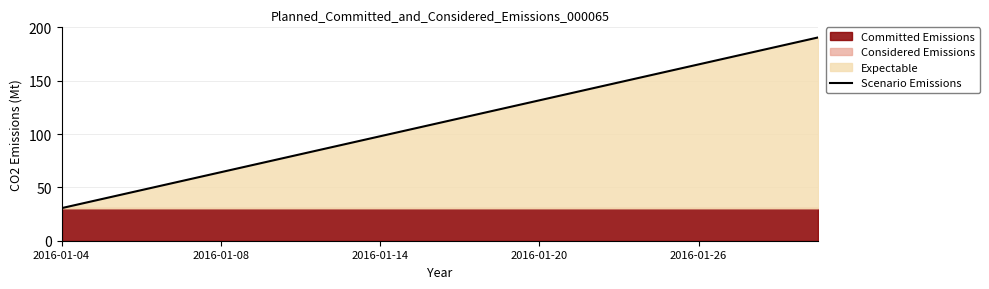

What is the value of the 4th point from the left?

55.8